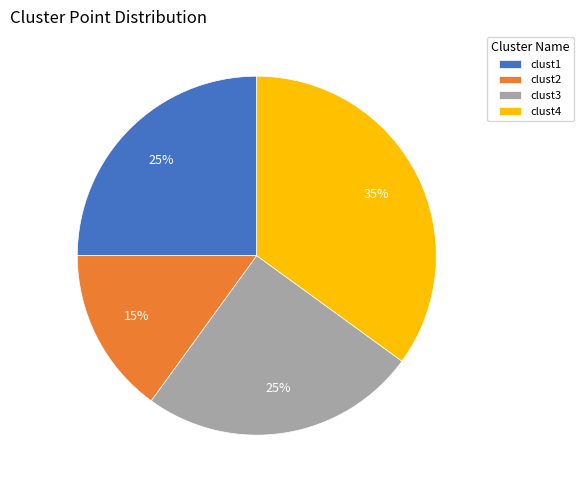

Approximately how many times larger is the value at clust4 compared to clust2?

2.3